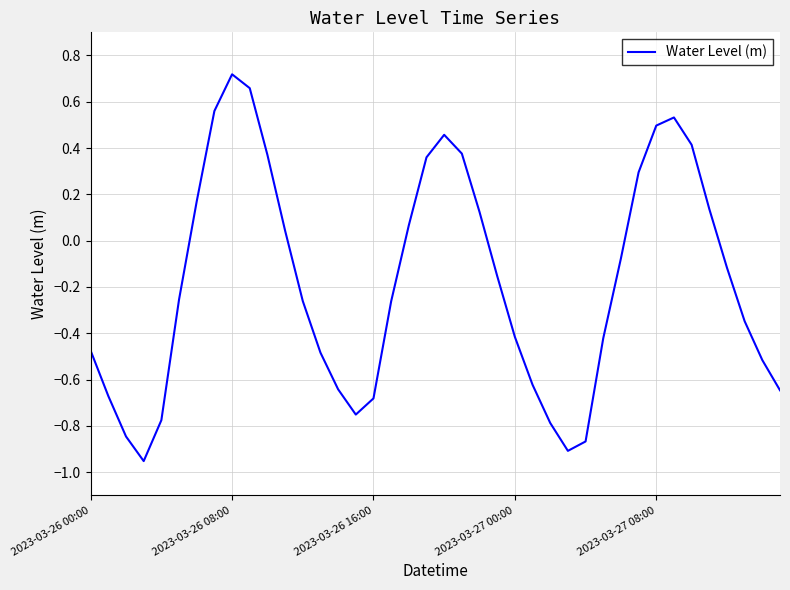

Where does the data first go above 0?

6